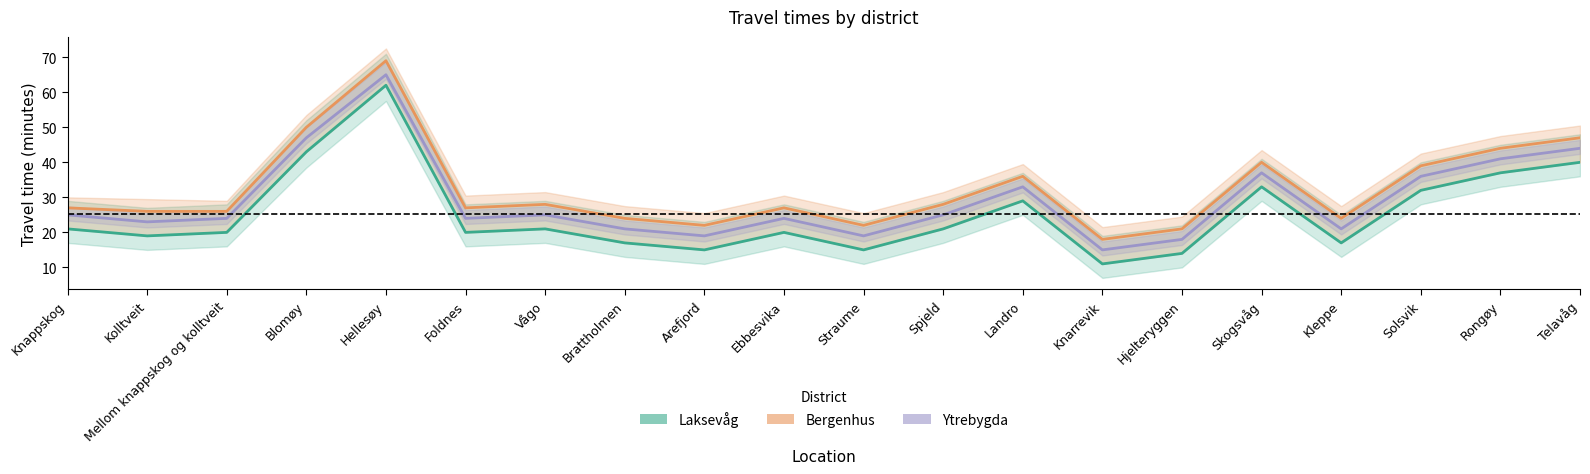

Reading left to right, transcribe all the data shown in this chart.

Laksevåg: Knappskog=21	Kolltveit=19	Mellom knappskog og kolltveit=20	Blomøy=43	Hellesøy=62	Foldnes=20	Vågo=21	Brattholmen=17	Arefjord=15	Ebbesvika=20	Straume=15	Spjeld=21	Landro=29	Knarrevik=11	Hjelteryggen=14	Skogsvåg=33	Kleppe=17	Solsvik=32	Rongøy=37	Telavåg=40
Bergenhus: Knappskog=27	Kolltveit=26	Mellom knappskog og kolltveit=26	Blomøy=50	Hellesøy=69	Foldnes=27	Vågo=28	Brattholmen=24	Arefjord=22	Ebbesvika=27	Straume=22	Spjeld=28	Landro=36	Knarrevik=18	Hjelteryggen=21	Skogsvåg=40	Kleppe=24	Solsvik=39	Rongøy=44	Telavåg=47
Ytrebygda: Knappskog=25	Kolltveit=23	Mellom knappskog og kolltveit=24	Blomøy=47	Hellesøy=65	Foldnes=24	Vågo=25	Brattholmen=21	Arefjord=19	Ebbesvika=24	Straume=19	Spjeld=25	Landro=33	Knarrevik=15	Hjelteryggen=18	Skogsvåg=37	Kleppe=21	Solsvik=36	Rongøy=41	Telavåg=44